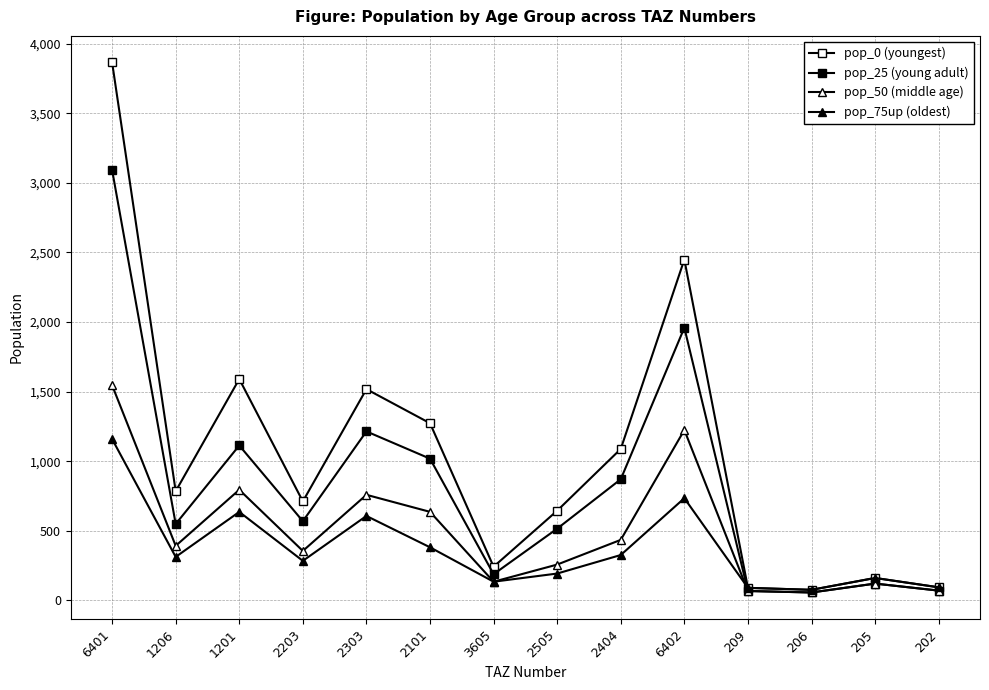

What is the sum of the pop_0 (youngest) values at 202 and 2203?

806.5